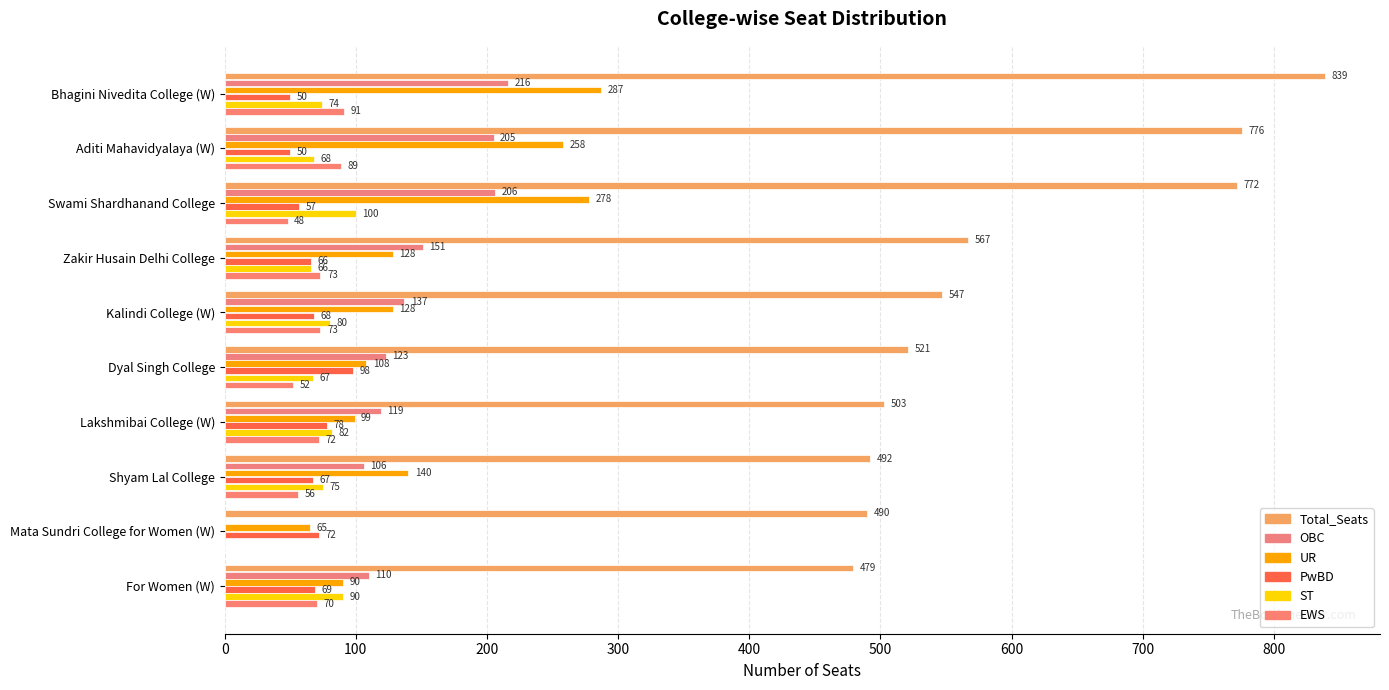

How many values in ST are above zero?

9